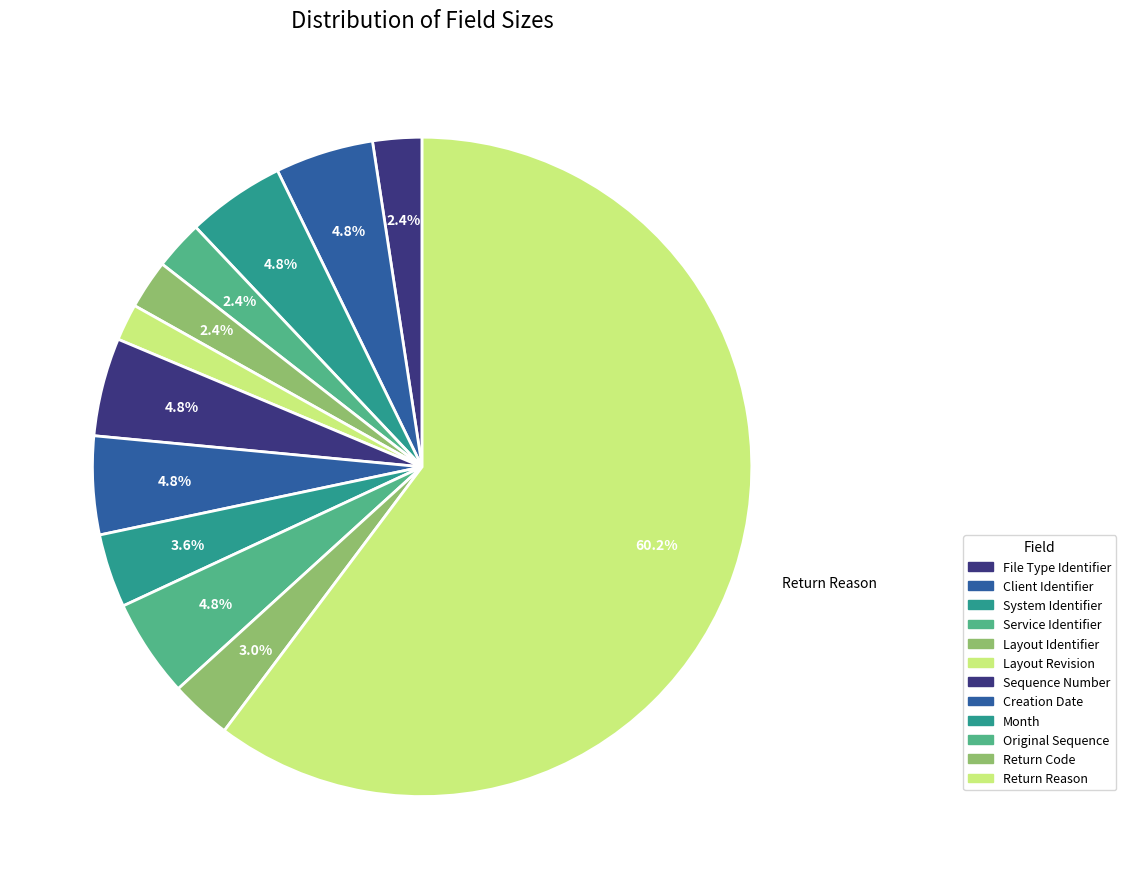

Which slice is the smallest?

Layout Revision